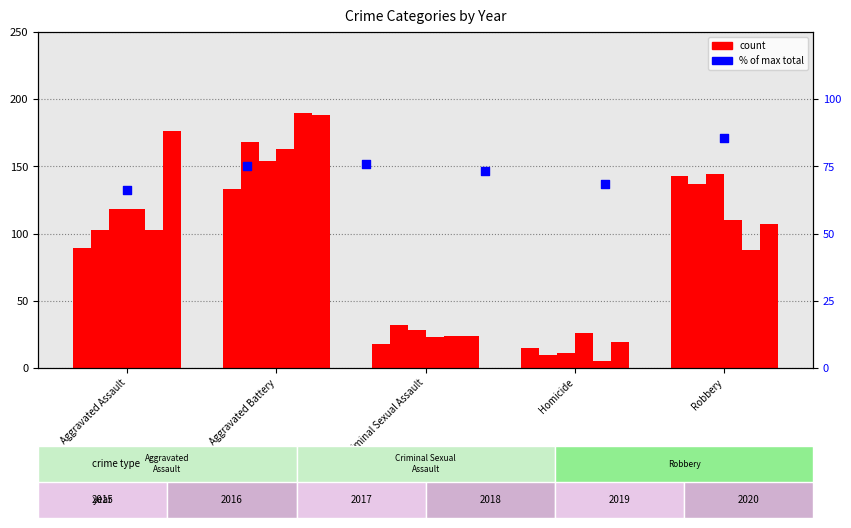

What is the ratio of the value at Criminal Sexual Assault to the value at 5?

0.9